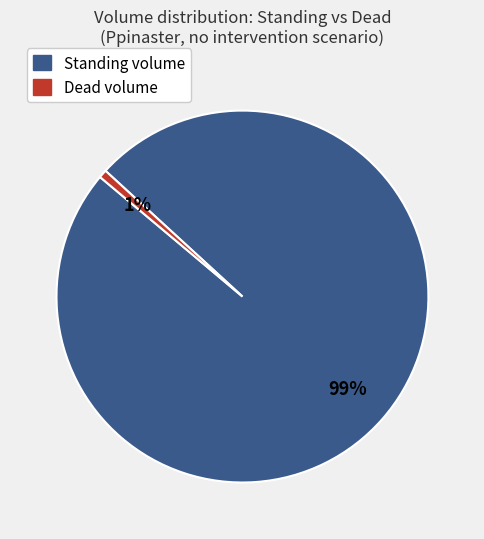

To the nearest percent, what is the average slice percentage?

50%